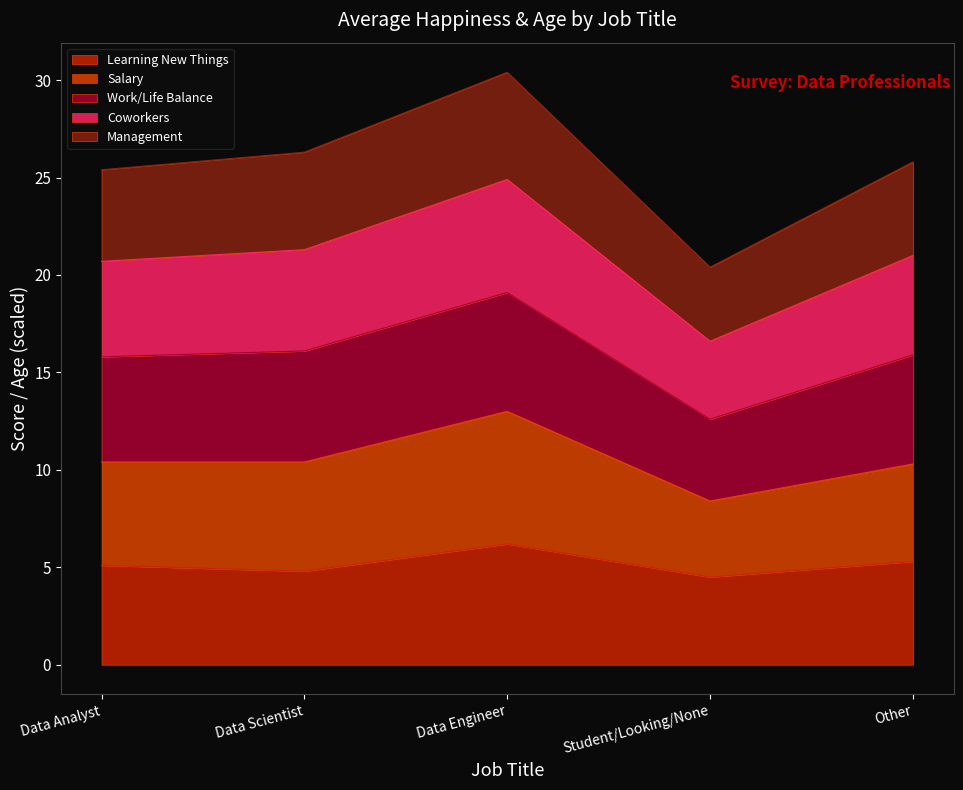

What is the highest value of the Learning New Things series?

6.2